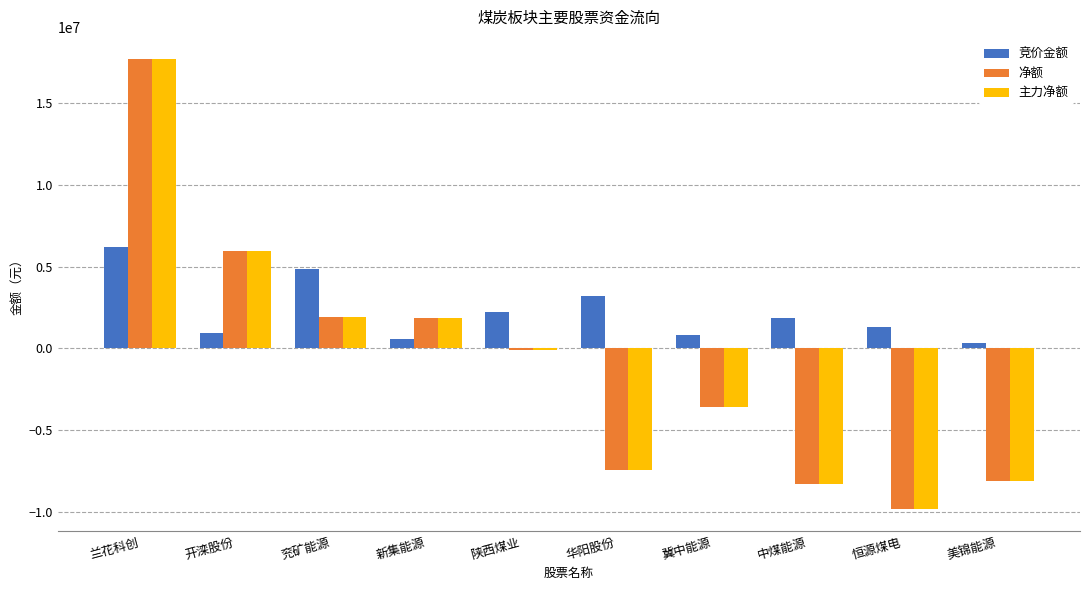

What is the spread (max minus min) of values at 冀中能源?

4426436